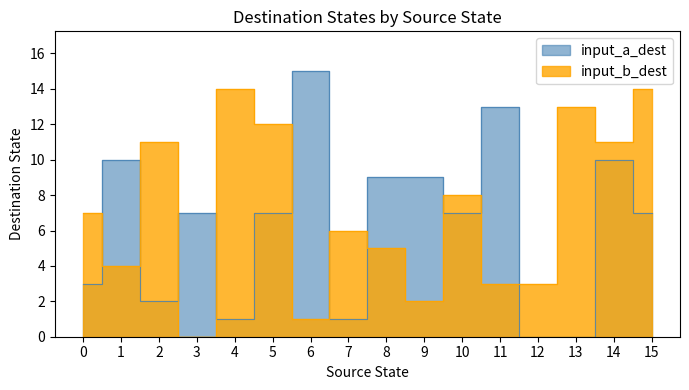

List the series in order of their overall mean, lowest first.

input_a_dest, input_b_dest